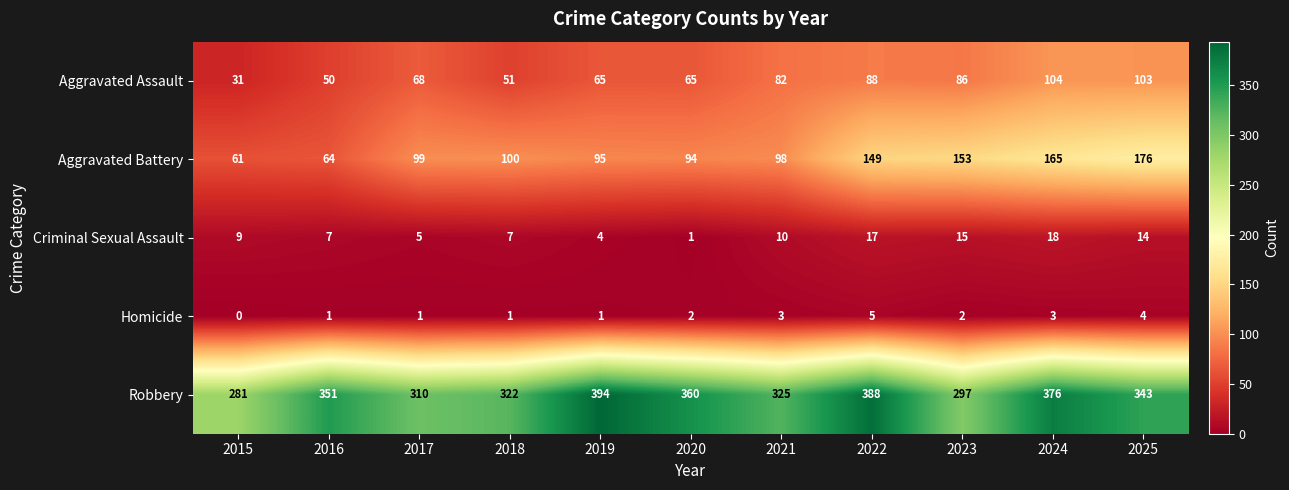

Count the number of data series in this chart.

5